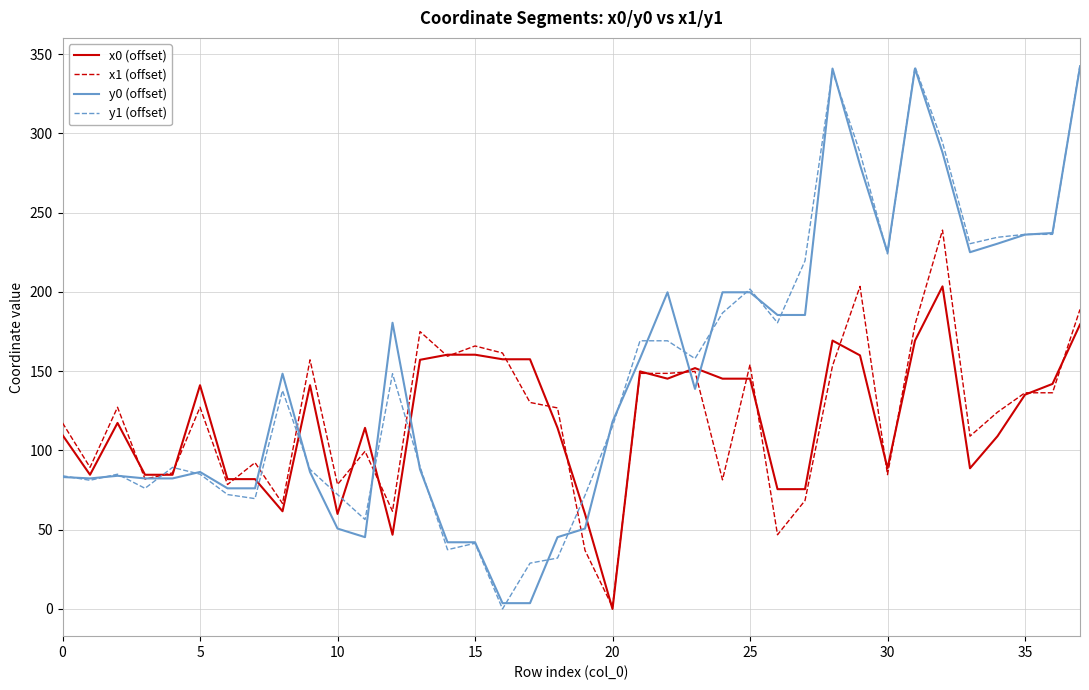

Where does the x0 (offset) series first go above 135?

5